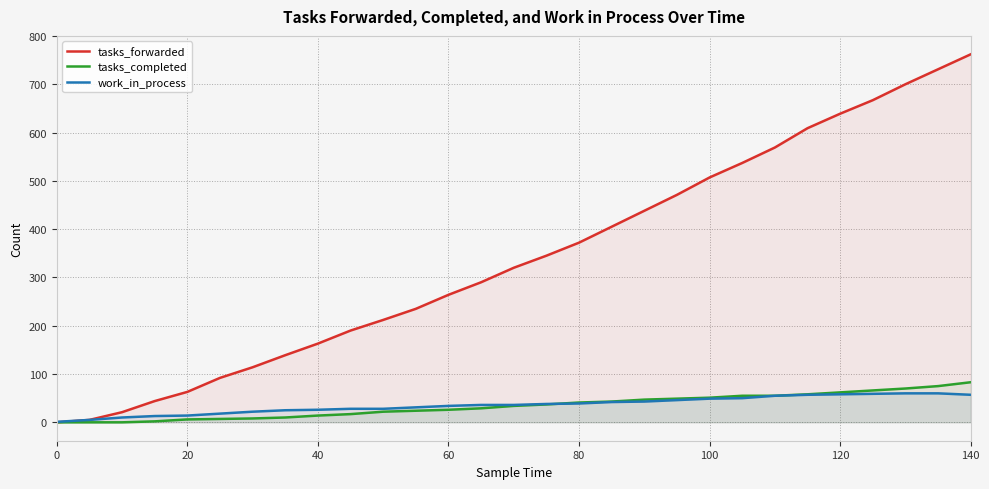

After their last crossing, which series has the higher values: tasks_completed or work_in_process?

tasks_completed